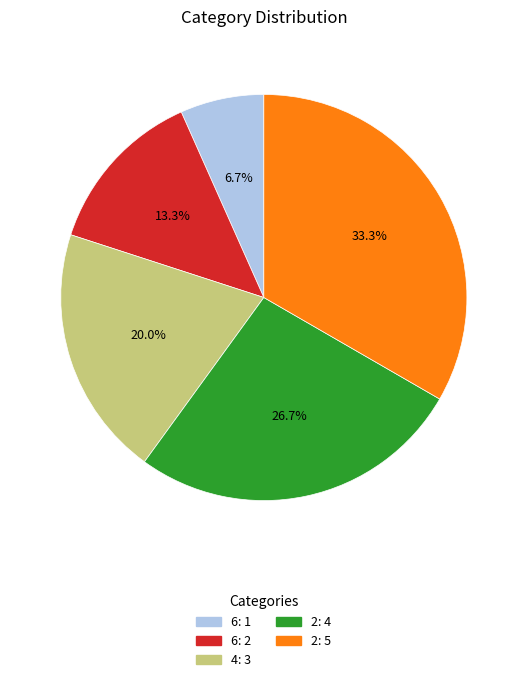

Is there a majority slice in this chart?

No